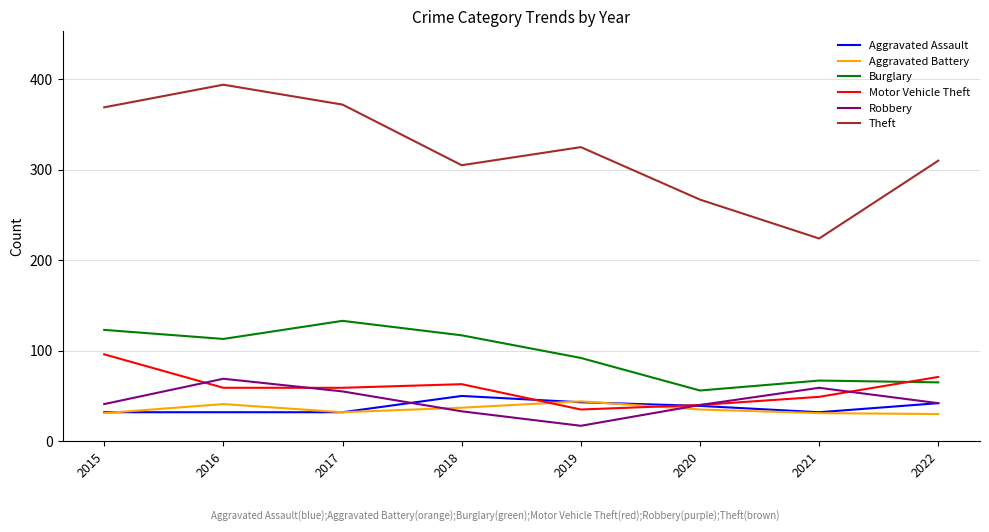

Which series has the largest total across all categories?

Theft